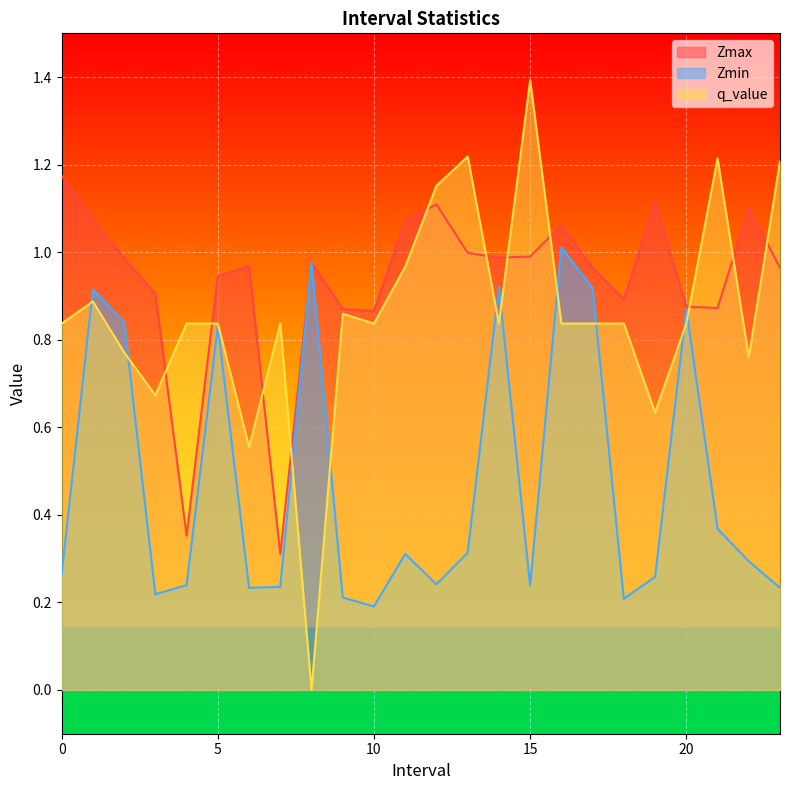

Is it true that Zmax equals 0.9 at 9.0?

True